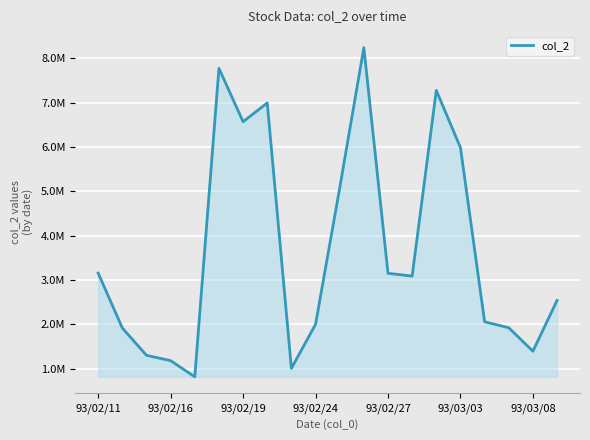

Does the chart have visible grid lines?

Yes